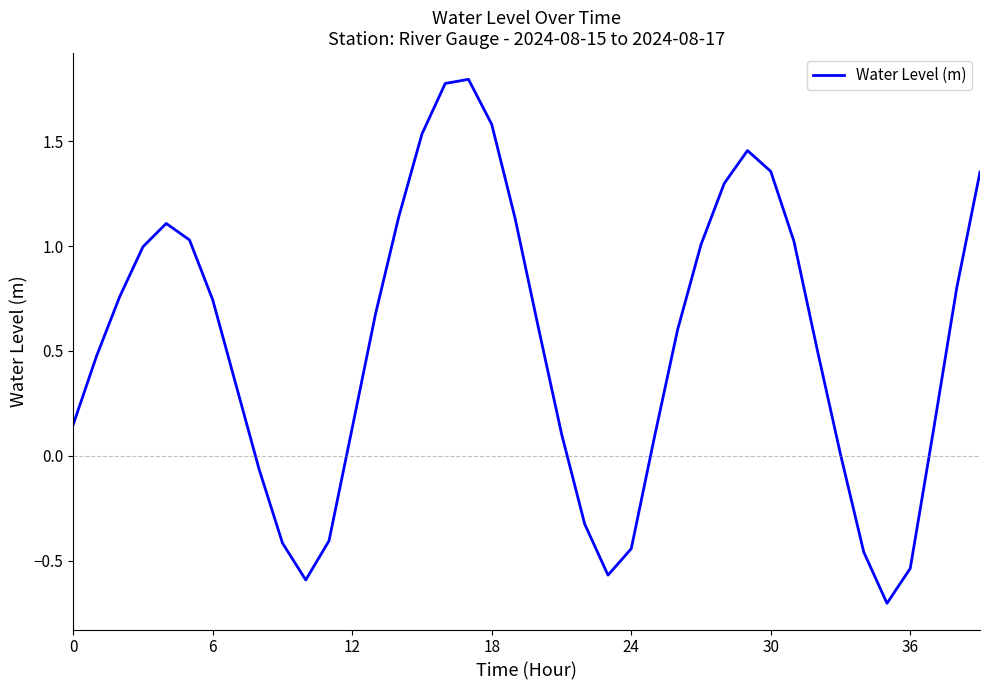

What is the difference between the maximum and minimum values?

2.5